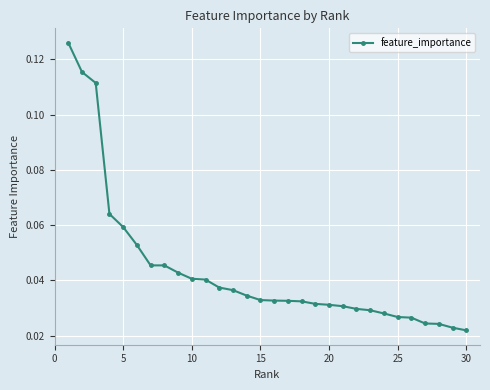

What is the sum of all values?

1.3